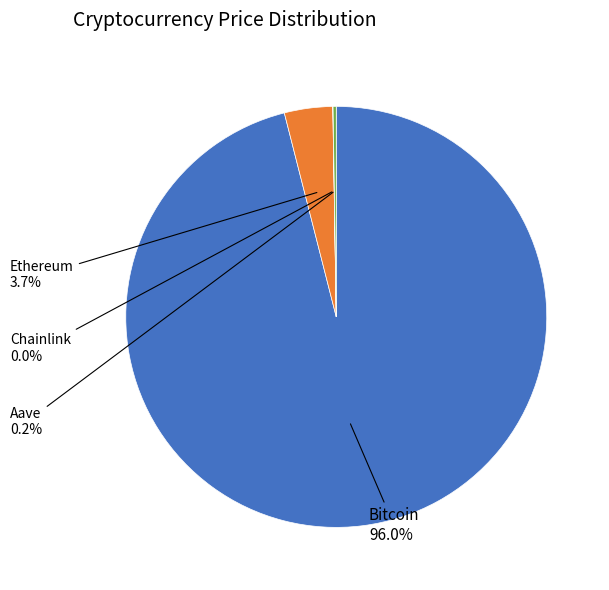

Is there a majority slice in this chart?

Yes